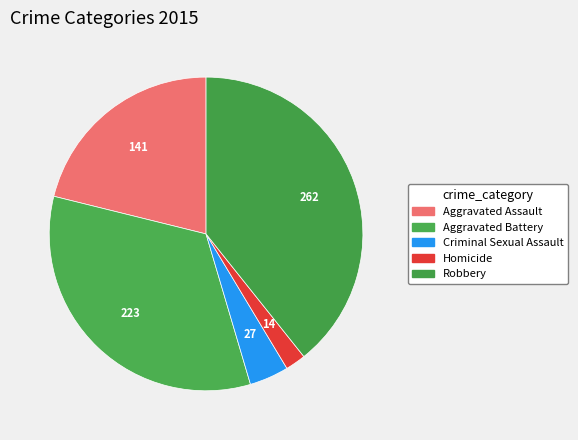

Rank the categories by value from lowest to highest.

Homicide, Criminal Sexual Assault, Aggravated Assault, Aggravated Battery, Robbery